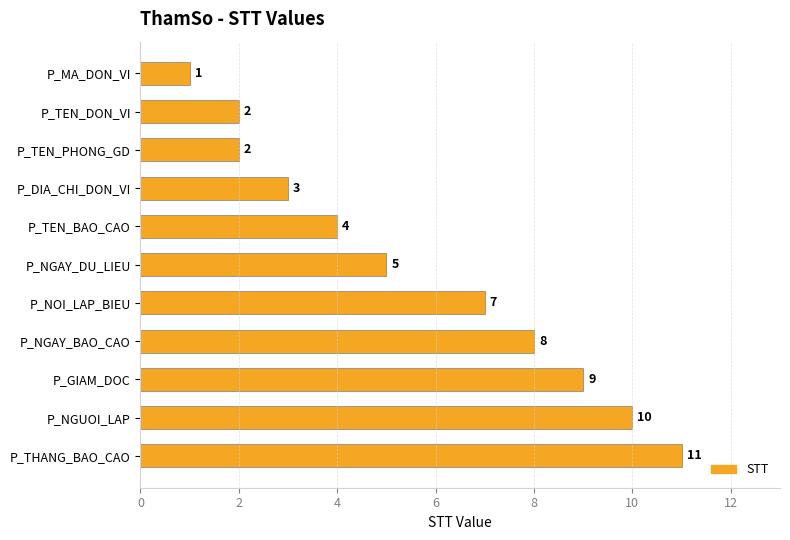

How many series are shown in this chart?

1